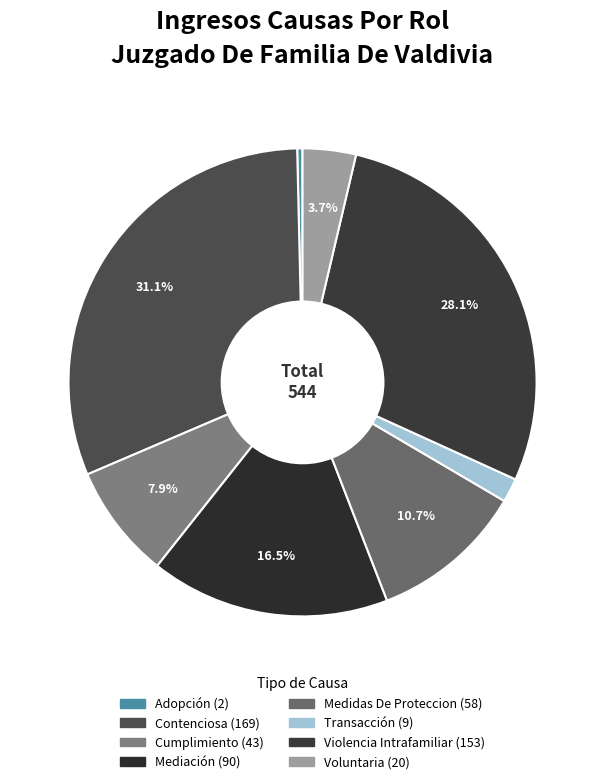

Rank the categories by value from highest to lowest.

Contenciosa, Violencia Intrafamiliar, Mediación, Medidas De Proteccion, Cumplimiento, Voluntaria, Transacción, Adopción